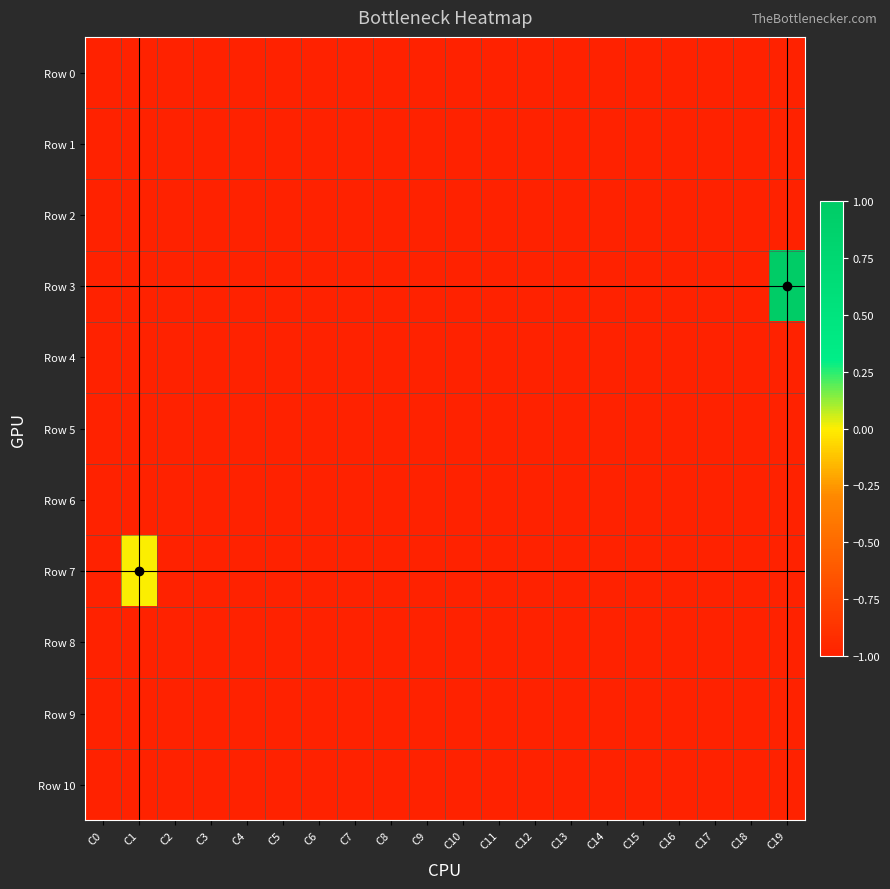

What is the greatest value displayed?

1